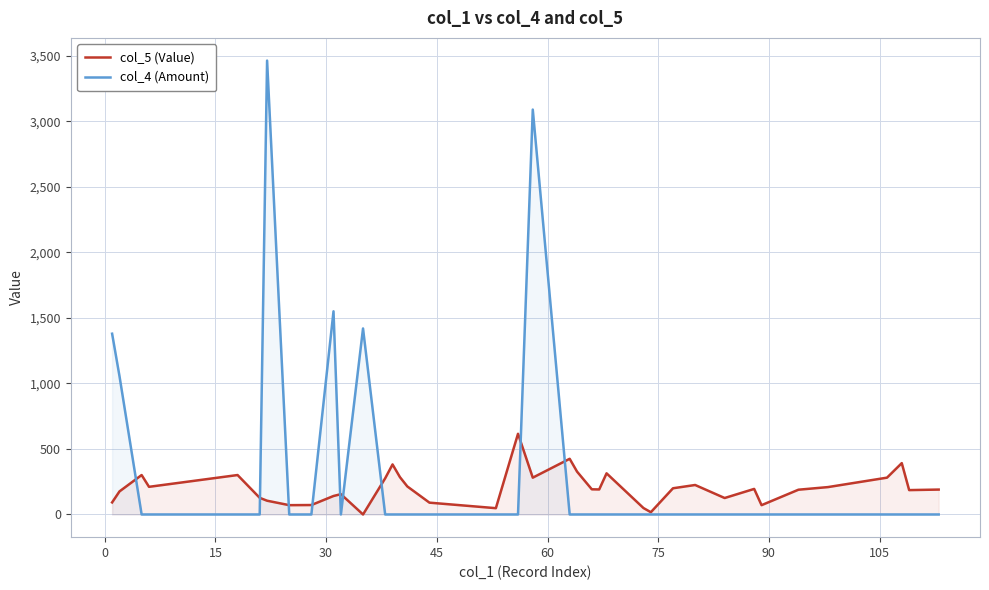

Reading right to left, list all the values displayed in this chart.

col_5 (Value): 190.0	186.0	392.0	281.0	209.0	189.0	71.0	195.0	125.6	225.0	200.0	17.2	49.0	314.0	191.0	192.0	327.0	425.0	281.0	616.0	48.0	90.2	214.0	285.0	382.0	276.0	0.0	155.0	141.0	72.0	71.0	105.0	127.0	301.0	211.0	301.0	176.0	92.0
col_4 (Amount): 0.0	0.0	0.0	0.0	0.0	0.0	0.0	0.0	0.0	0.0	0.0	0.0	0.0	0.0	0.0	0.0	0.0	0.0	3091.0	0.0	0.0	0.0	0.0	0.0	0.0	0.0	1420.0	0.0	1551.0	0.0	0.0	3465.0	0.0	0.0	0.0	0.0	1056.0	1380.0